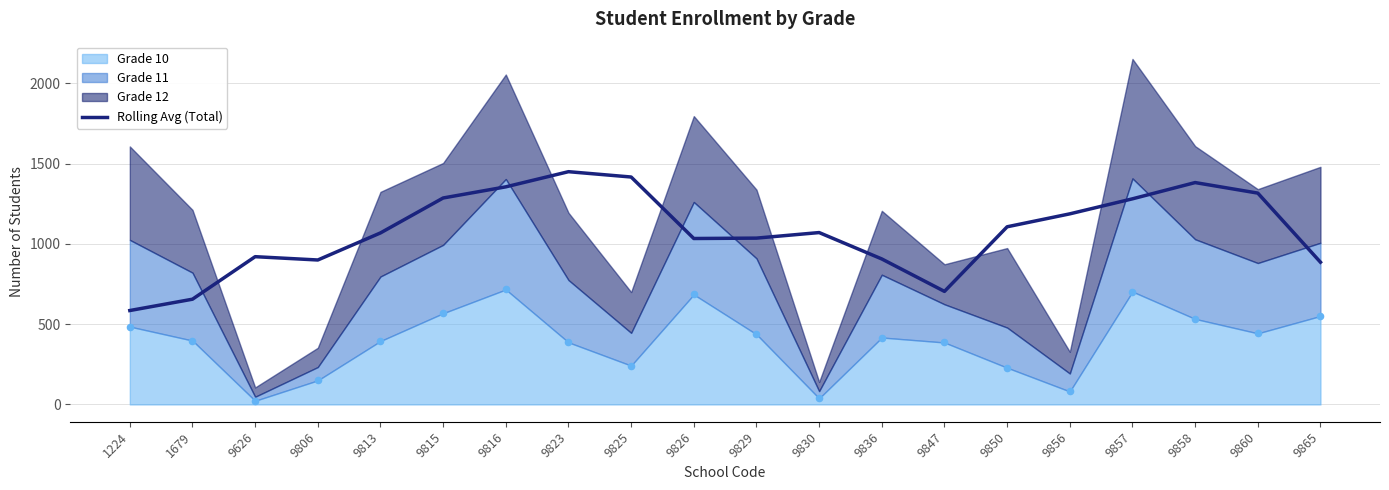

Which has a higher value, 9825 or 9847?

9825